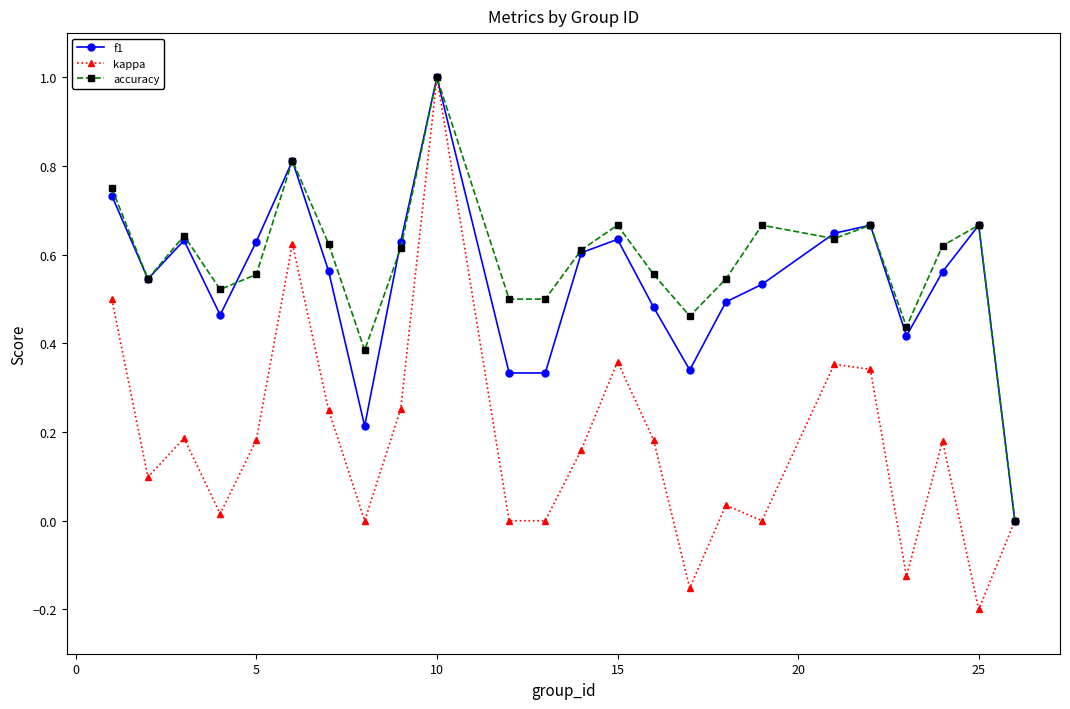

What is the greatest value displayed?

1.0